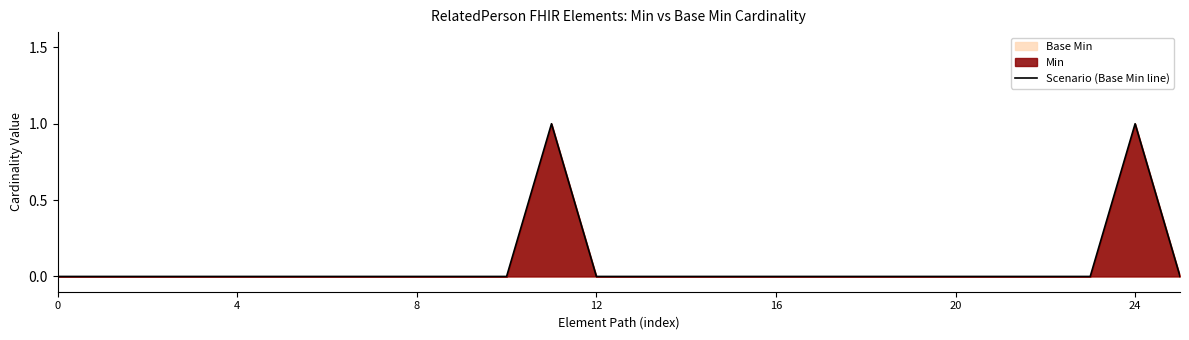

True or false: the data shows -1 at 12.

False